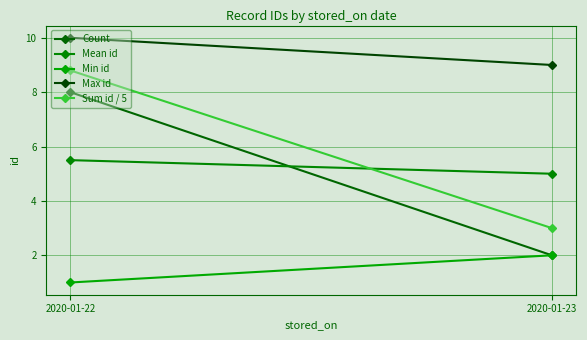

What is the approximate value of Sum id / 5 at 2020-01-23?

3.0